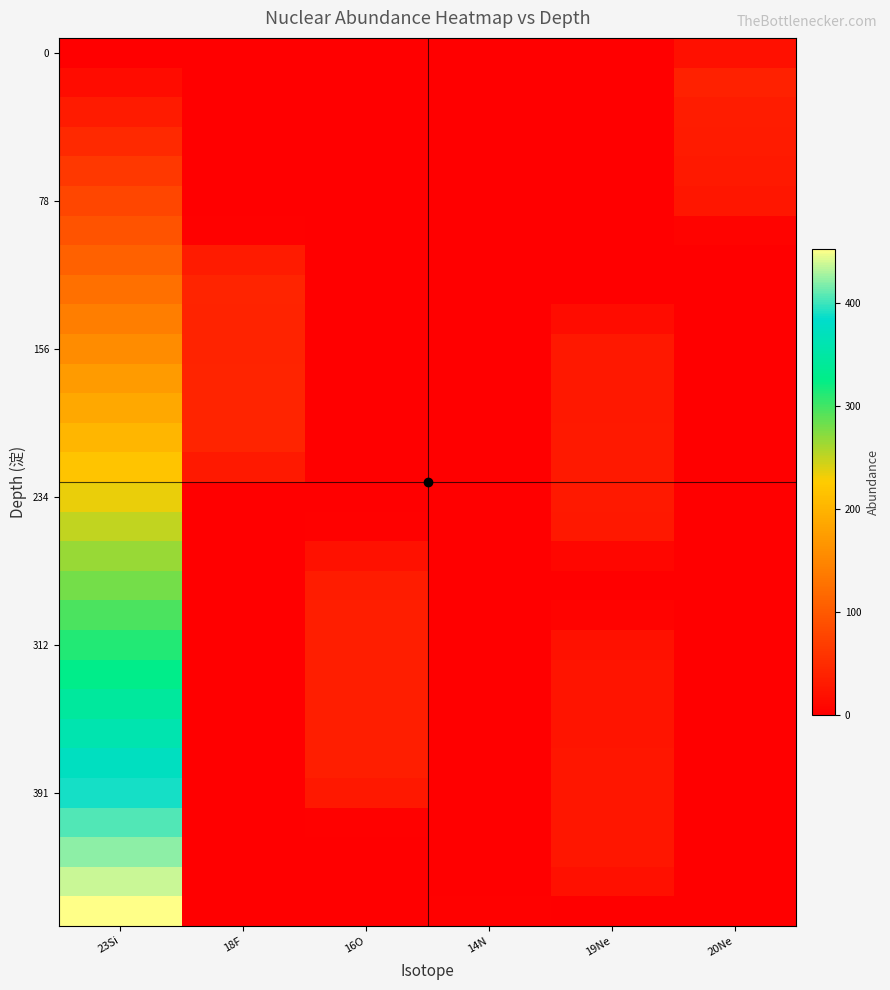

At which category does the chart reach its minimum across all series?

23Si